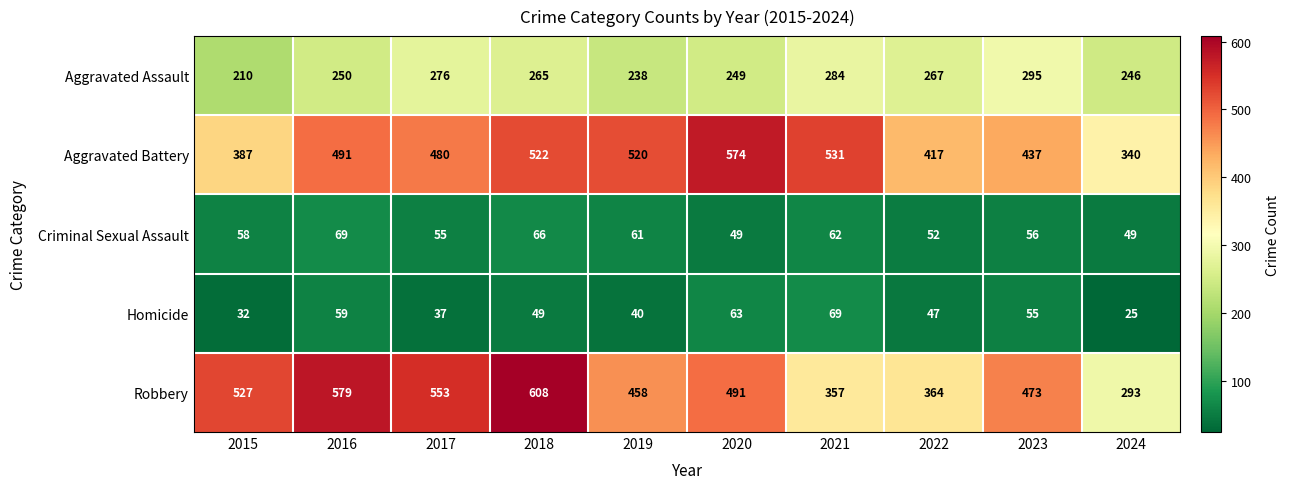

Where is Criminal Sexual Assault nearest to the value 59?

2015